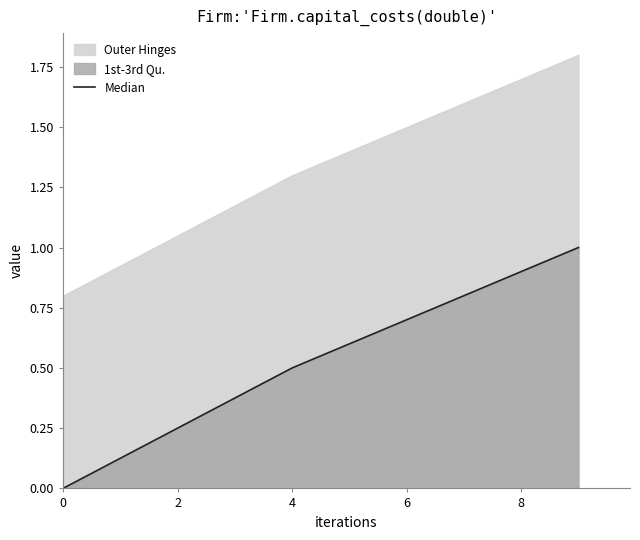

True or false: the data shows -0.6 at 0.

False